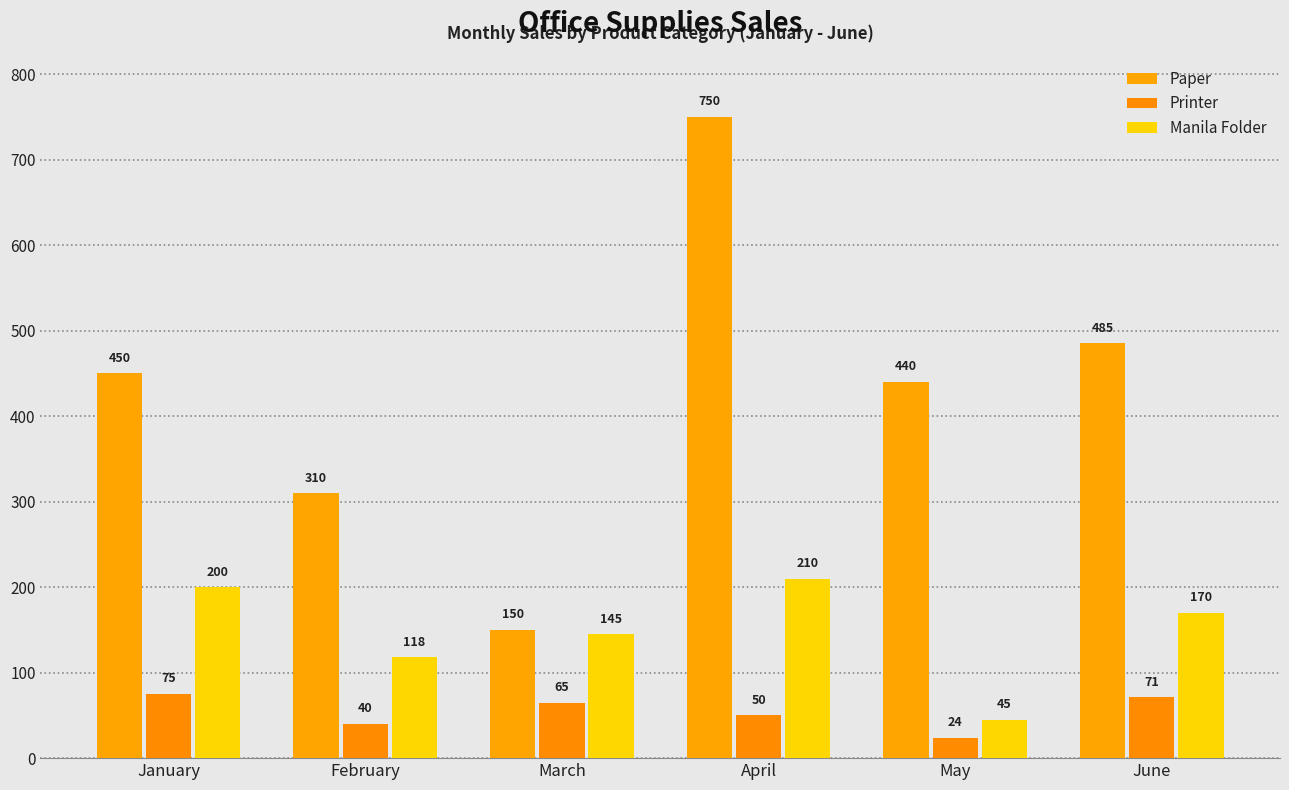

What are all the series names shown in the legend?

Paper, Printer, Manila Folder